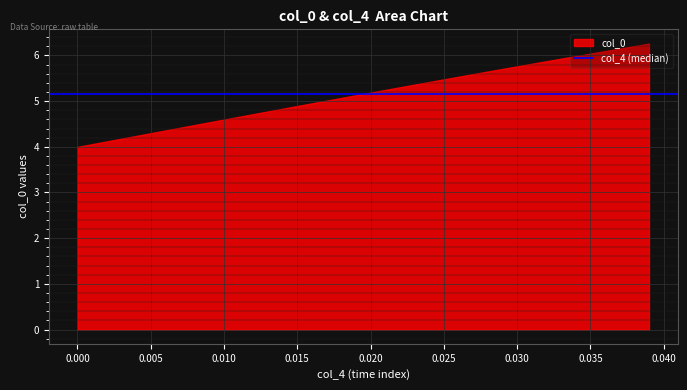

What is the greatest value displayed?

6.3